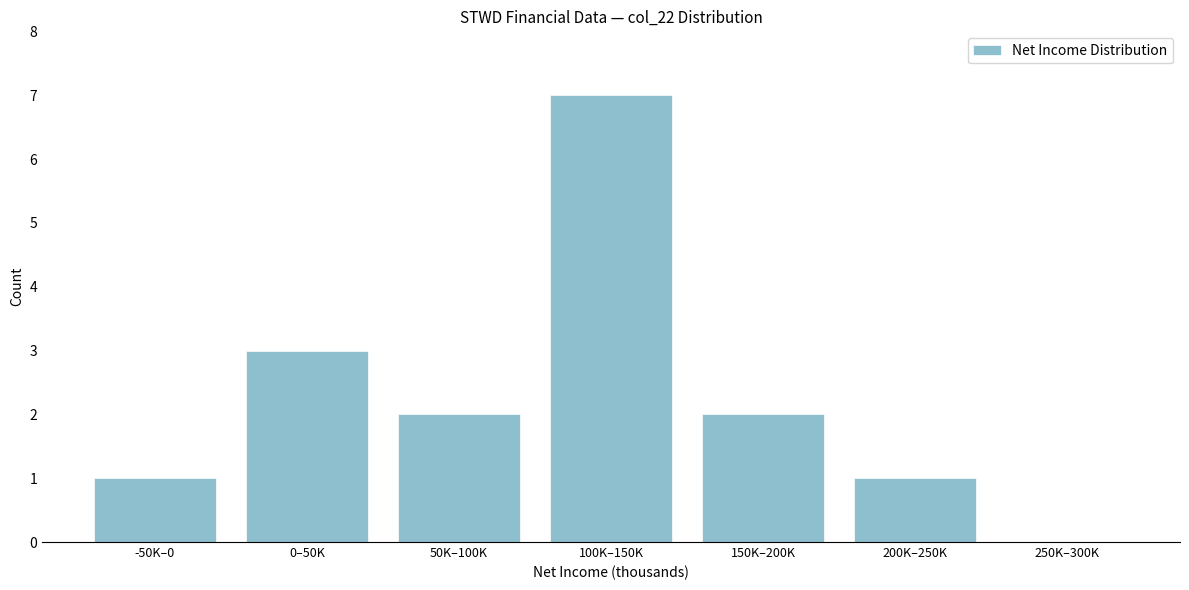

Reading right to left, transcribe all the data shown in this chart.

250K–300K=0	200K–250K=1	150K–200K=2	100K–150K=7	50K–100K=2	0–50K=3	-50K–0=1